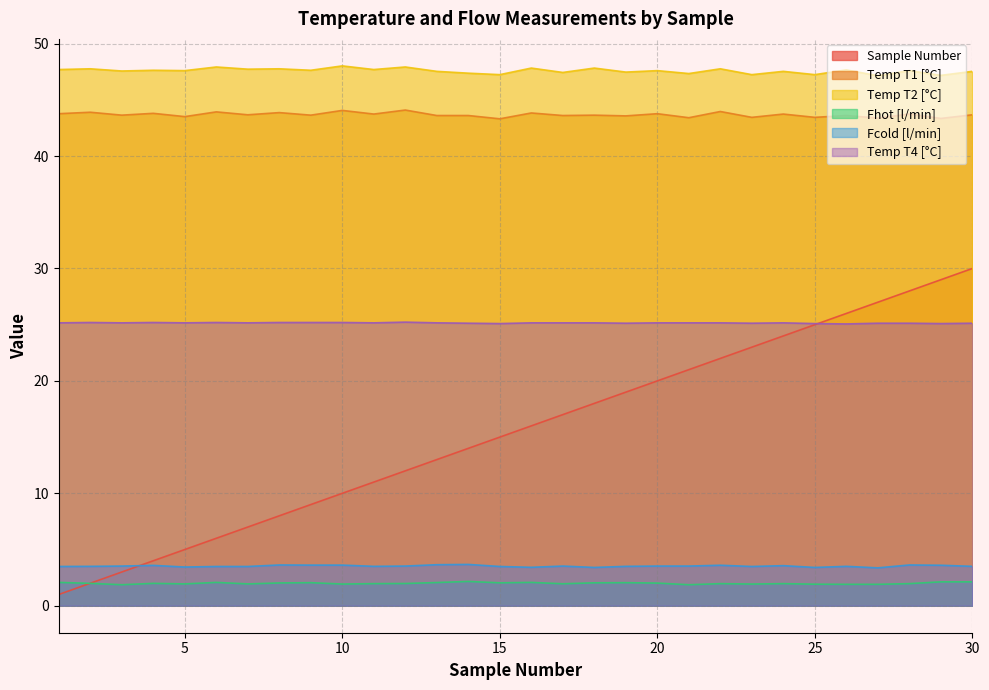

What is the minimum value shown in the chart?

1.0